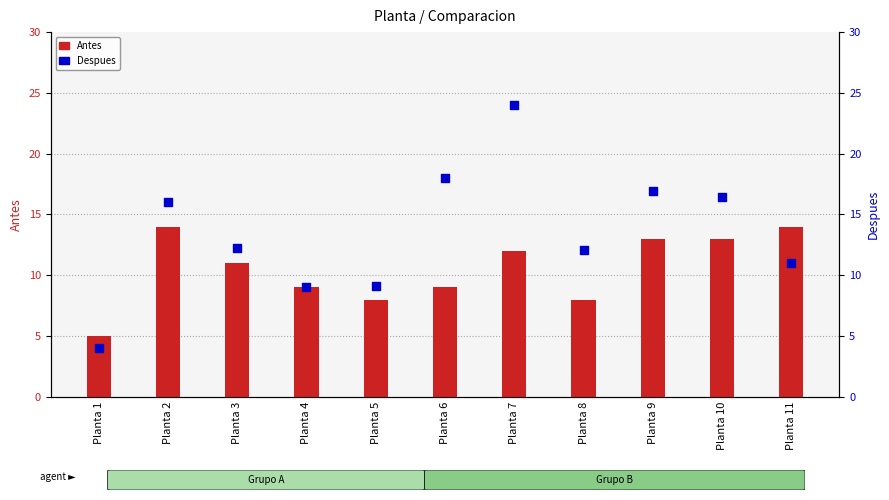

At how many categories does at least one series exceed 4?

11